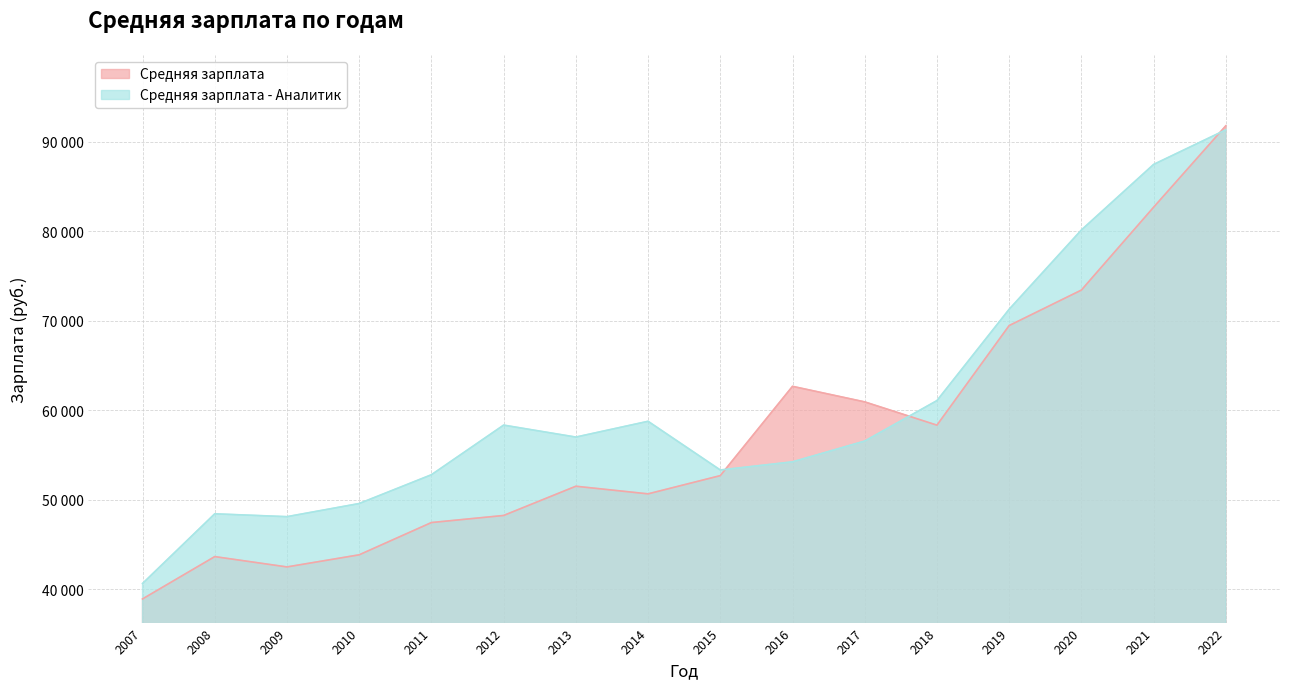

How many intersections are there between Средняя зарплата and Средняя зарплата - Аналитик?

3